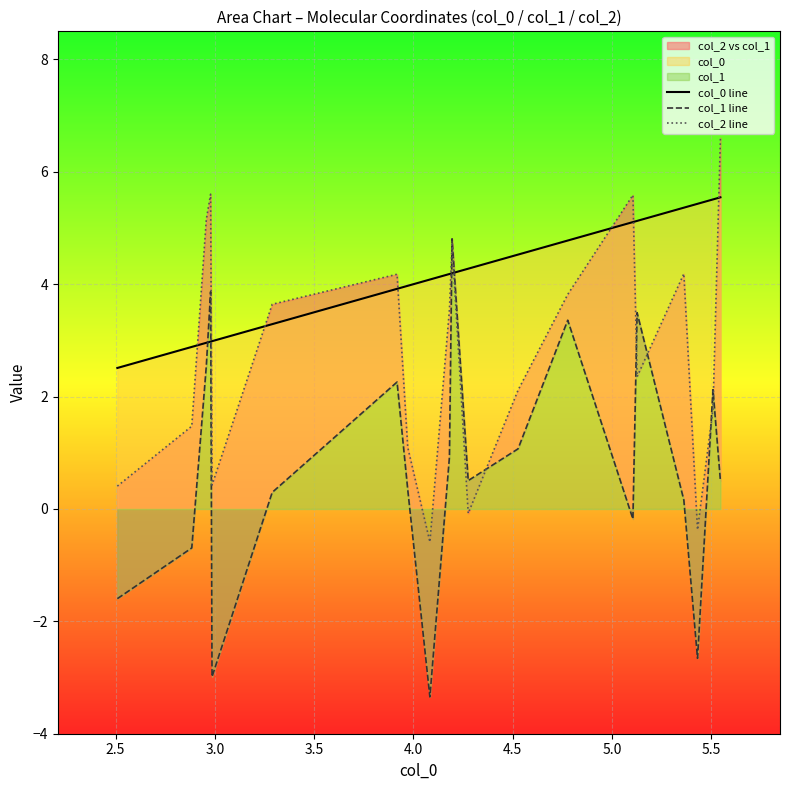

How many data points does each series have?

20